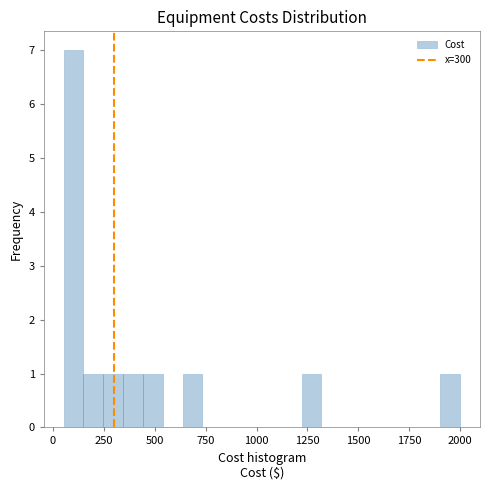

Read against the x-axis, roughly where is the centre of the tallest bar?

100